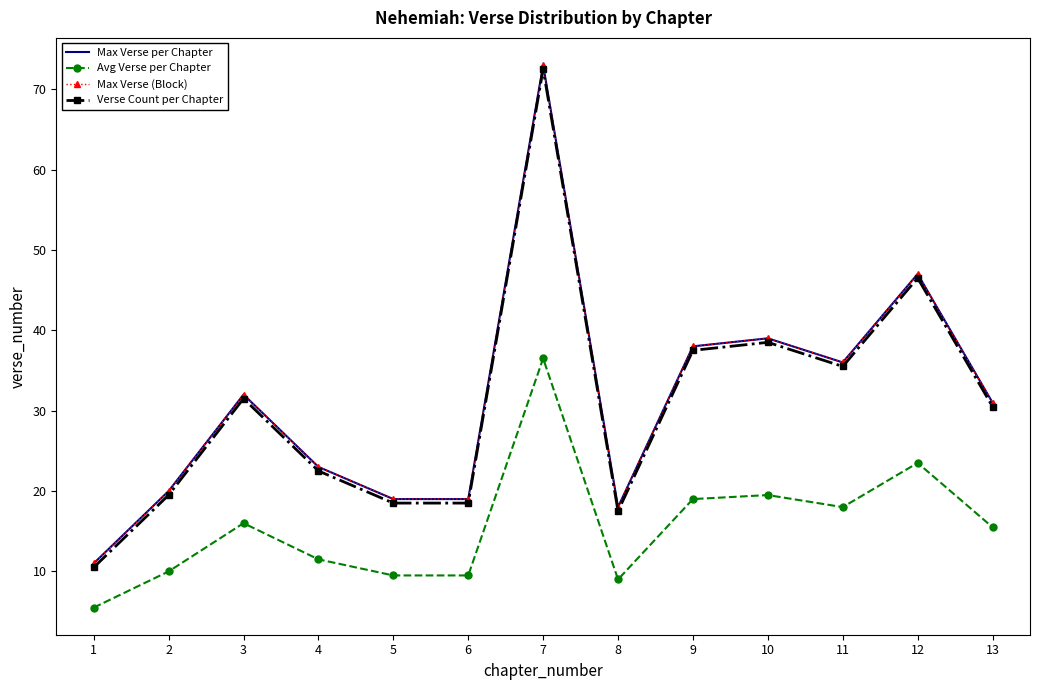

Between 12 and 9, which is larger?

12